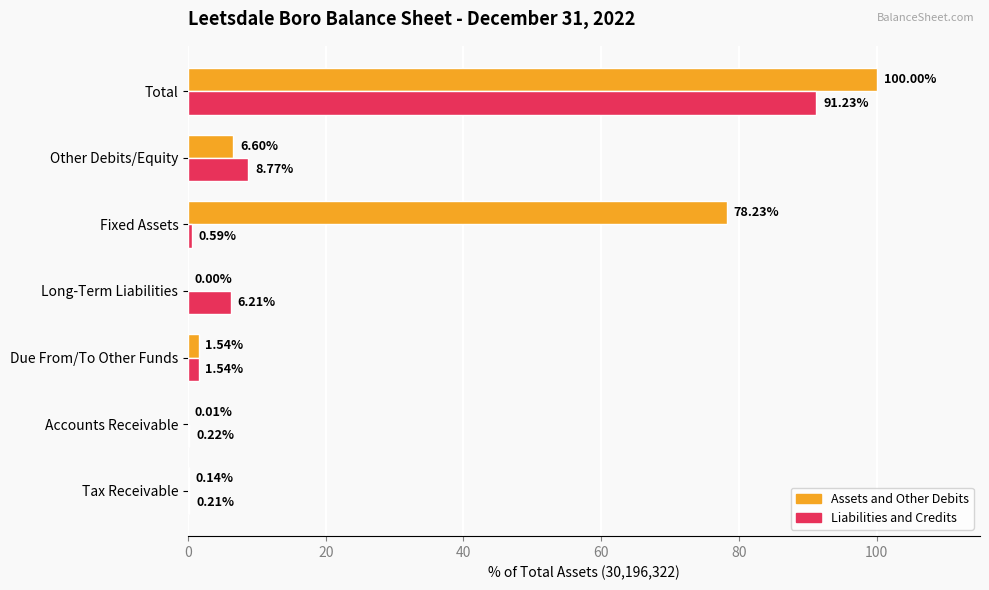

Which series has the largest total across all categories?

Assets and Other Debits